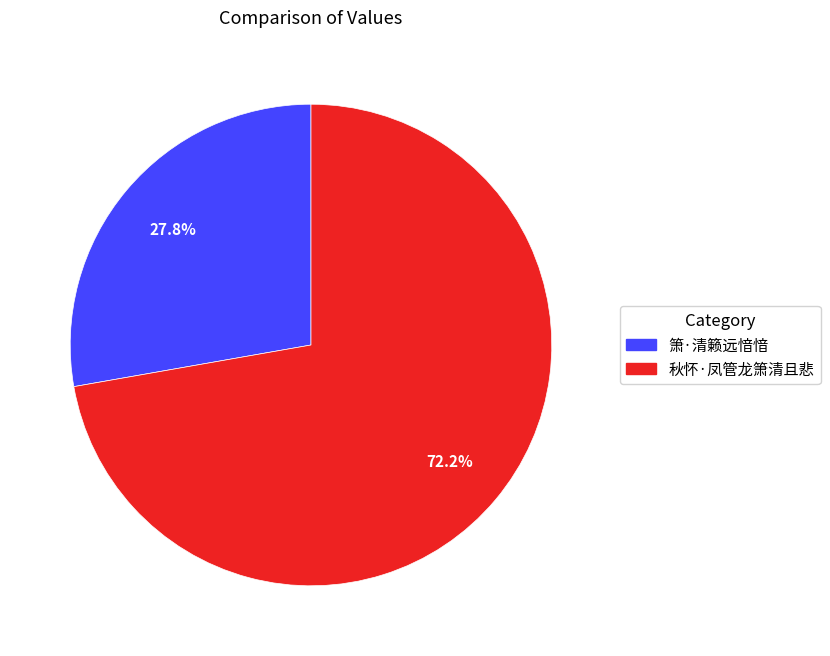

What is the total percentage of 秋怀·凤管龙箫清且悲 and 箫·清籁远愔愔?

100.0%